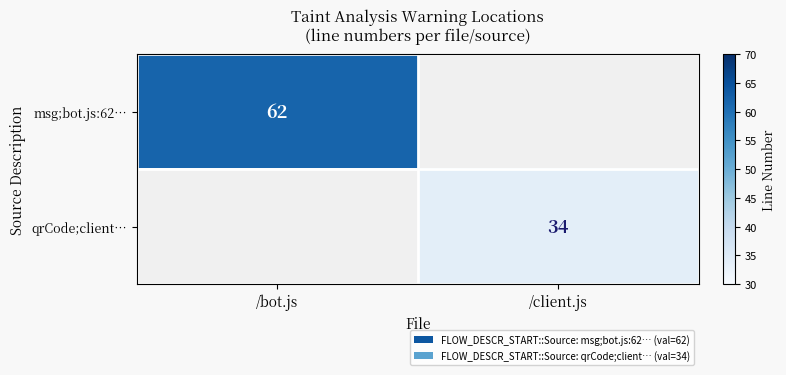

The qrCode;client… series shows 59 at /client.js. True or false?

False